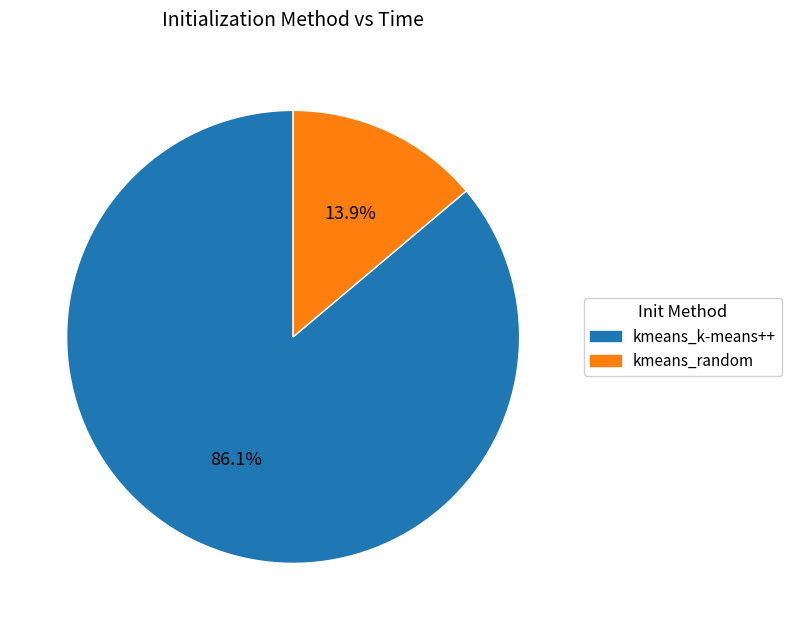

Is there any slice that represents more than half of the pie?

Yes